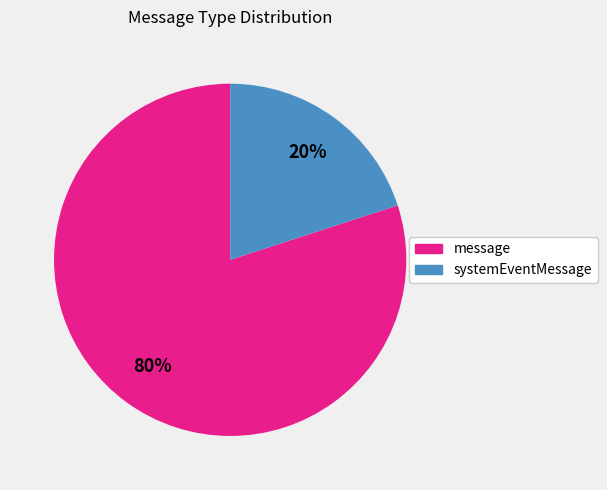

How many segments does this pie chart have?

2